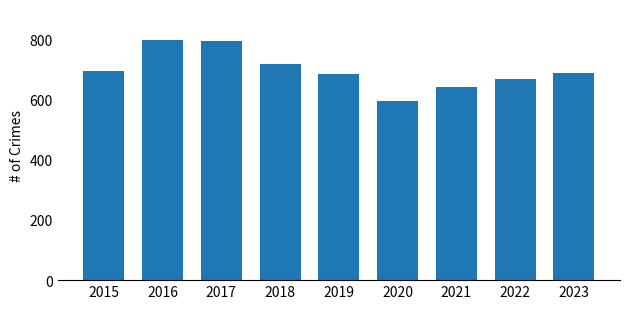

What is the approximate value at 2019, to the nearest 5?

685